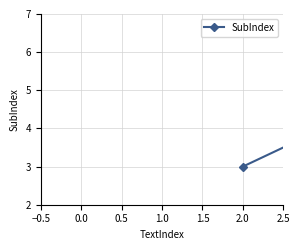

Reading left to right, list all the values displayed in this chart.

3	5	6